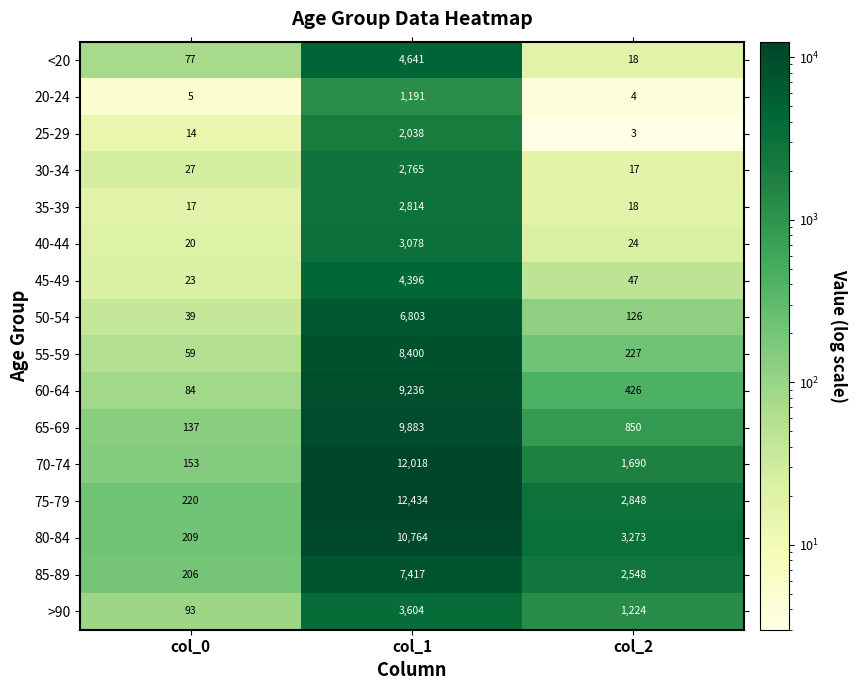

What is the difference between the 85-89 values at col_0 and col_1?

7211